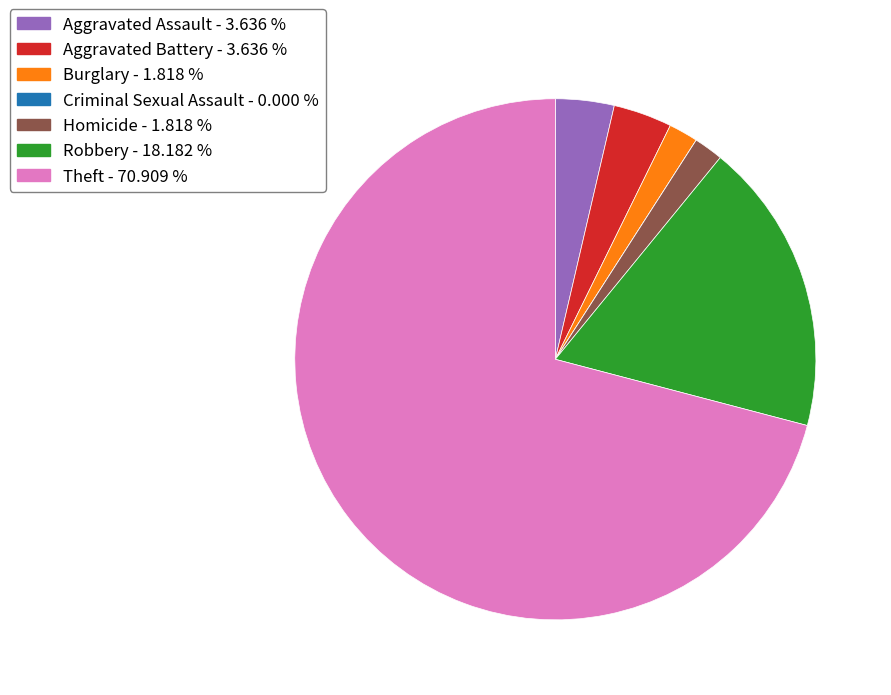

Is the sum of Theft - 70.909 % and Homicide - 1.818 % greater than half?

Yes